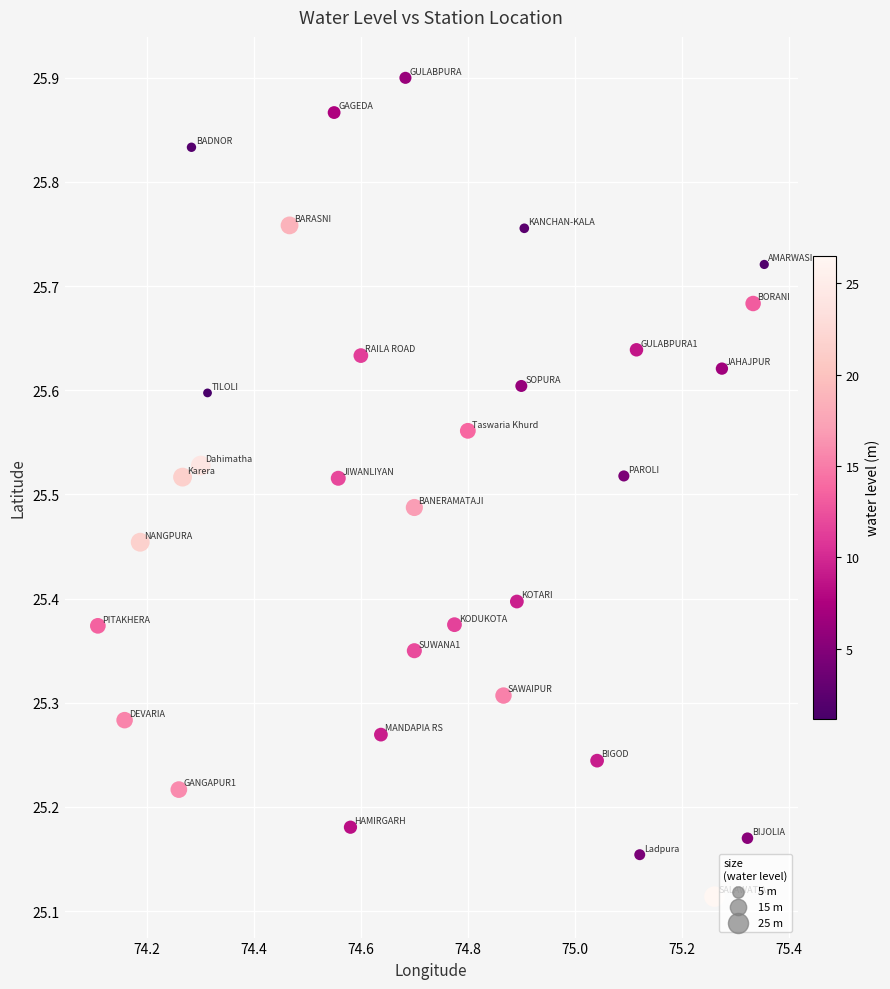

What is the range of X values (max minus min)?

1.2